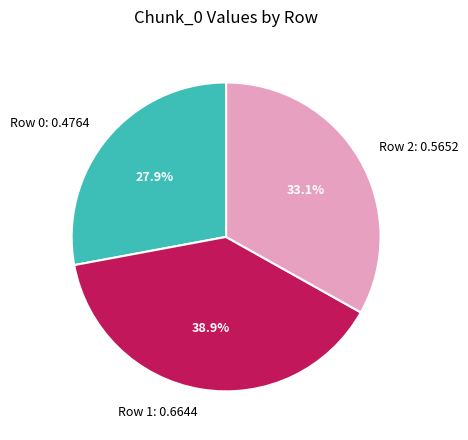

What is the smallest slice in the pie chart?

Row 0